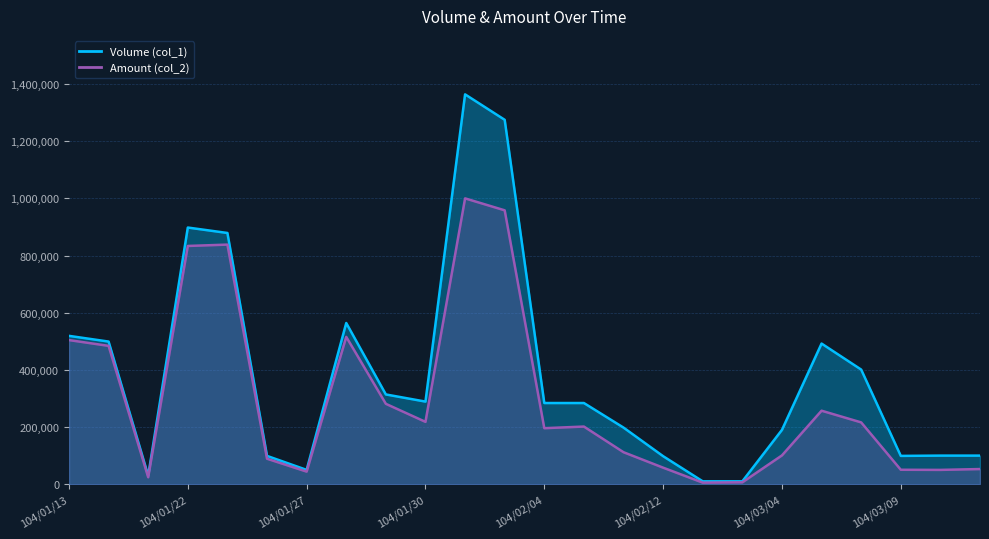

Reading right to left, extract all data points from this chart.

Volume (col_1): 100000	100000	99000	401000	492000	190000	10000	10000	98000	198000	284000	284000	1275000	1364000	289000	314000	564000	50000	99000	879000	898000	30000	499000	519000
Amount (col_2): 53000	50000	50490	216210	257120	100700	6500	5400	57820	111880	201640	195960	958250	1000050	218100	281180	515500	44000	89100	838300	833580	24300	484030	504230